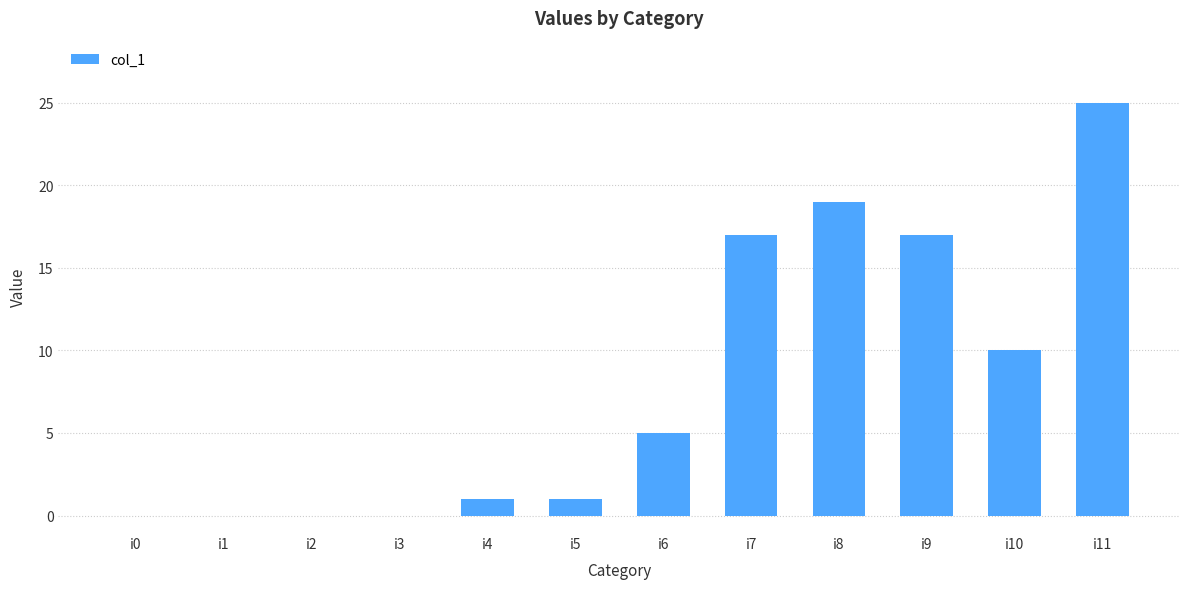

How many data points does each series have?

12